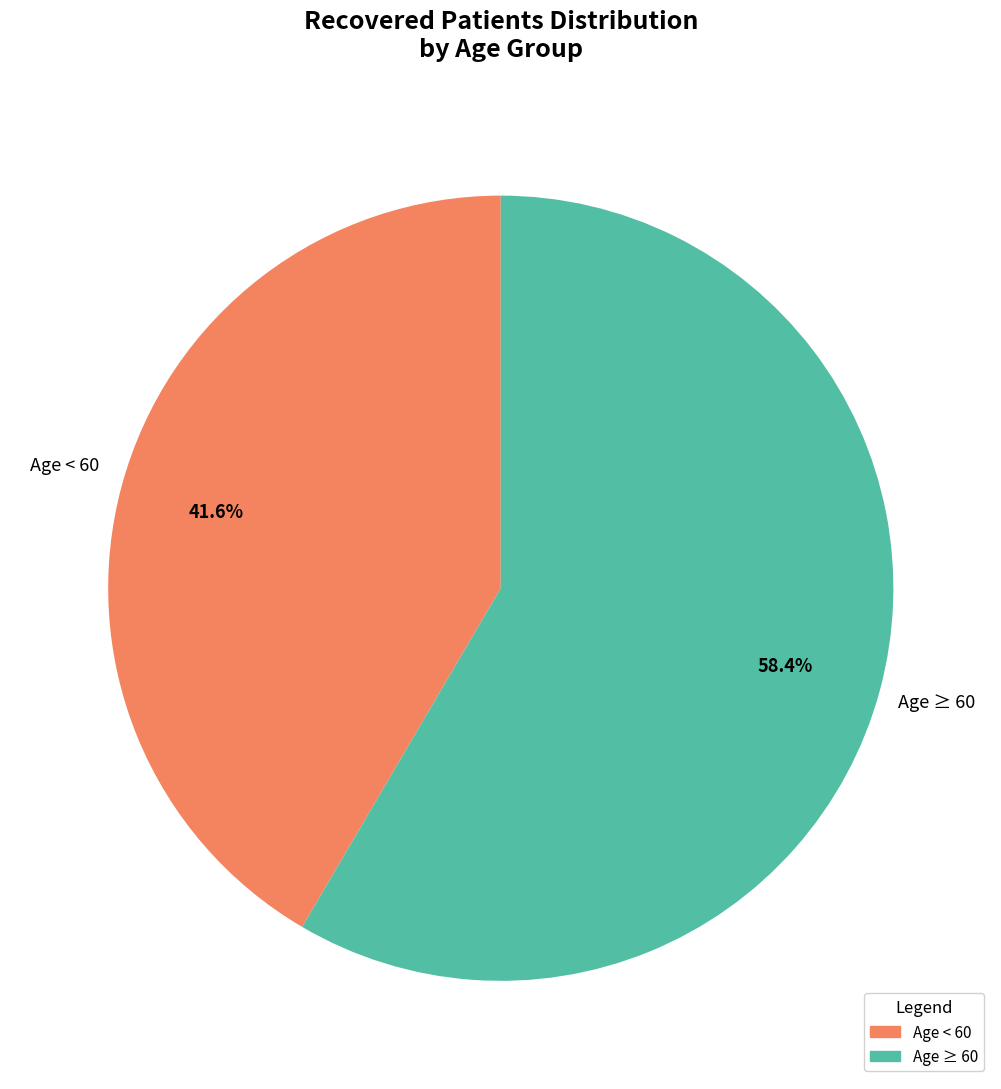

Does any single category account for the majority?

Yes